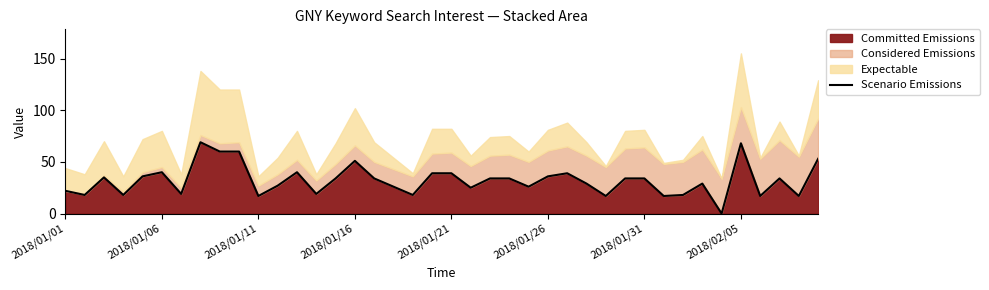

How many interior local peaks (higher than both neighbors) does the data have?

9